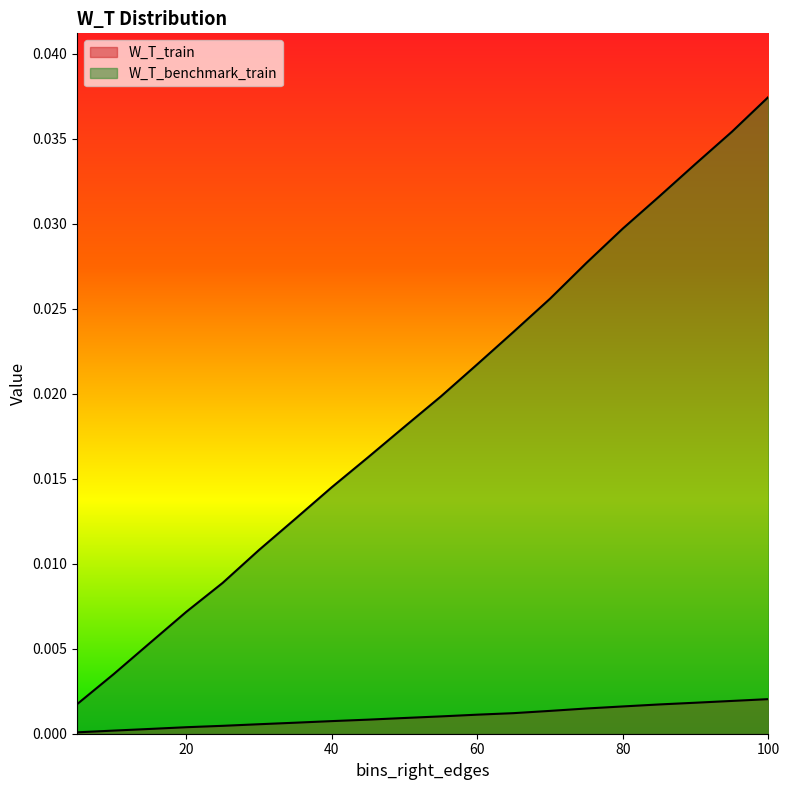

True or false: W_T_train and W_T_benchmark_train intersect in this chart.

False